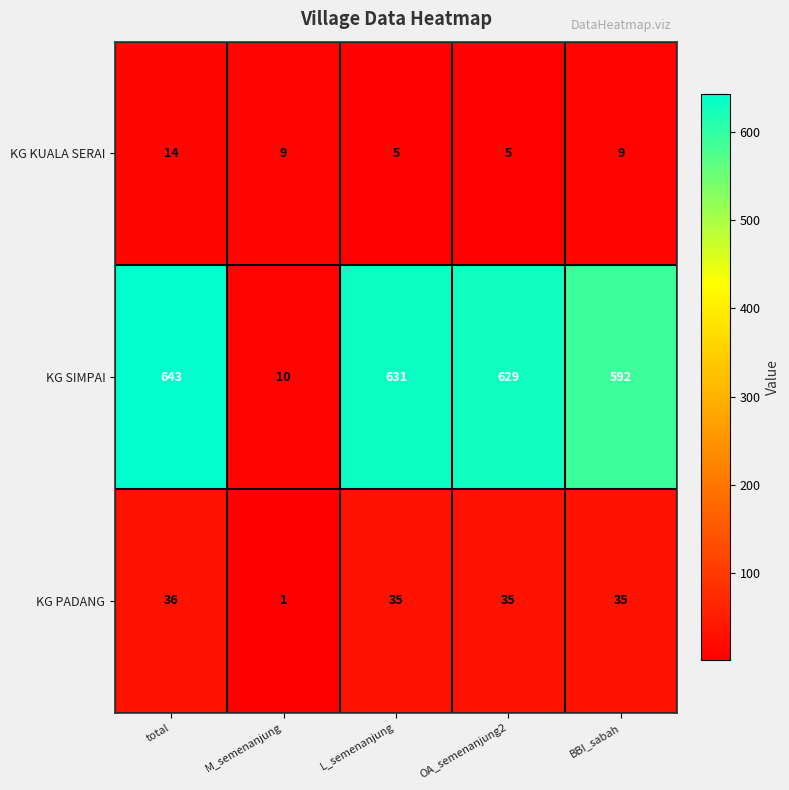

Reading right to left, list all the values displayed in this chart.

KG KUALA SERAI: 9	5	5	9	14
KG SIMPAI: 592	629	631	10	643
KG PADANG: 35	35	35	1	36